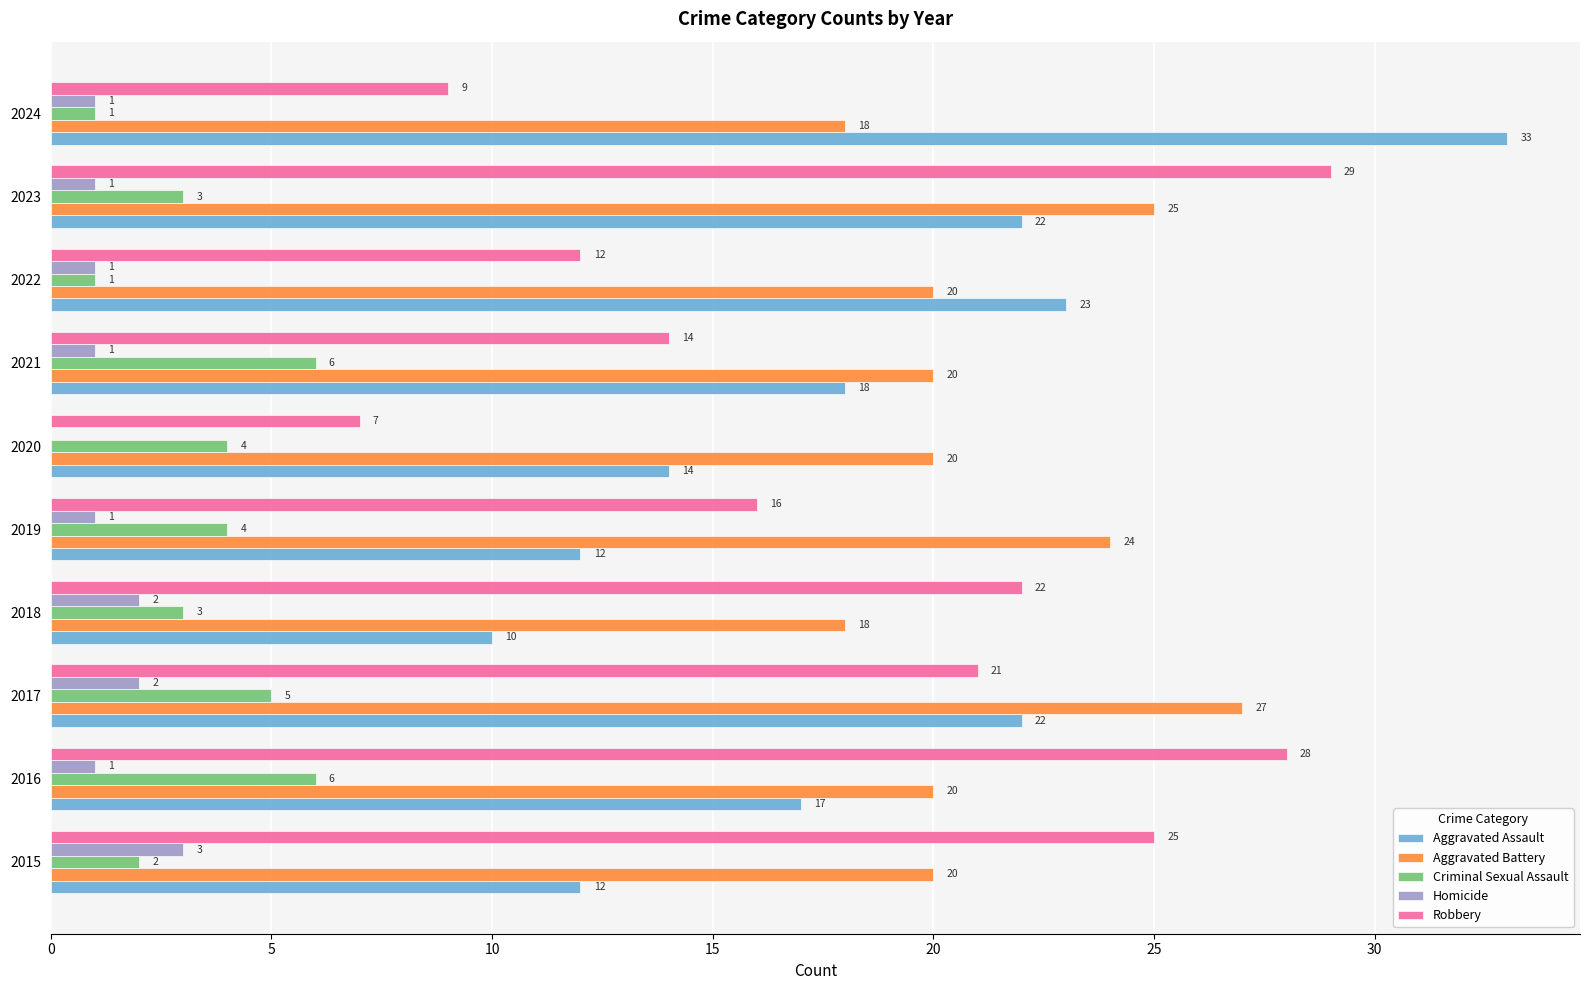

What is the sum of the Criminal Sexual Assault values at 2016 and 2023?

9